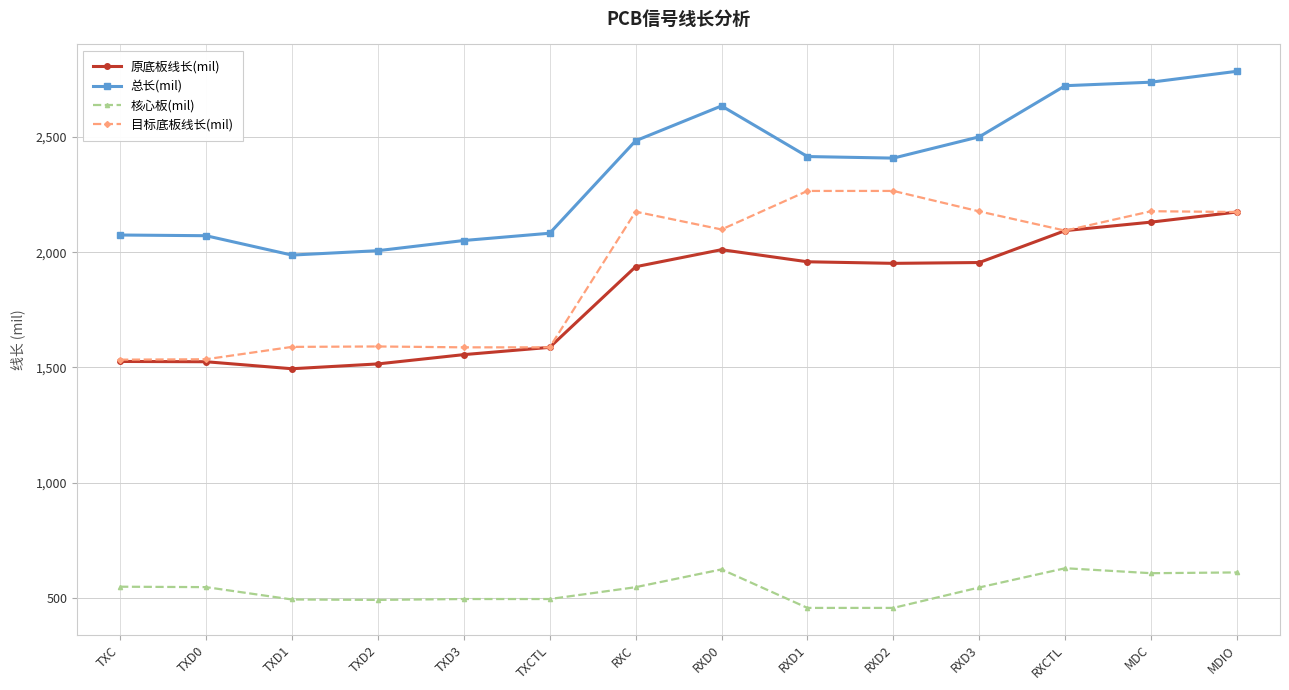

How many data points in 目标底板线长(mil) are less than 2098?

7